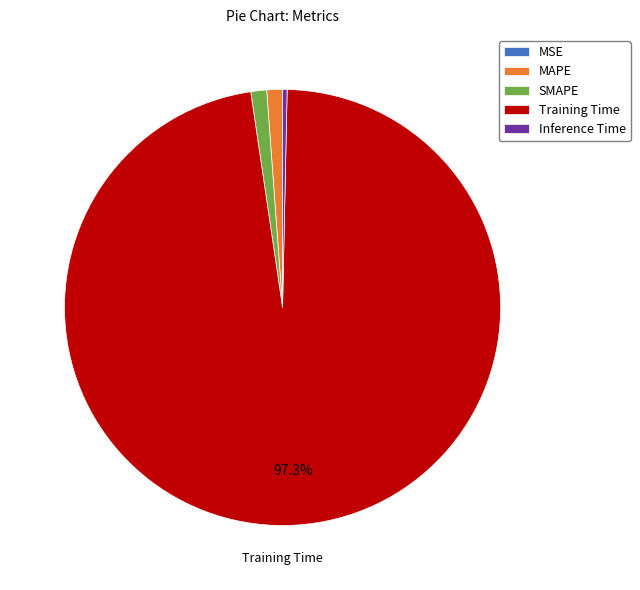

To the nearest percent, what is the difference between the largest and smallest slice percentages?

97%